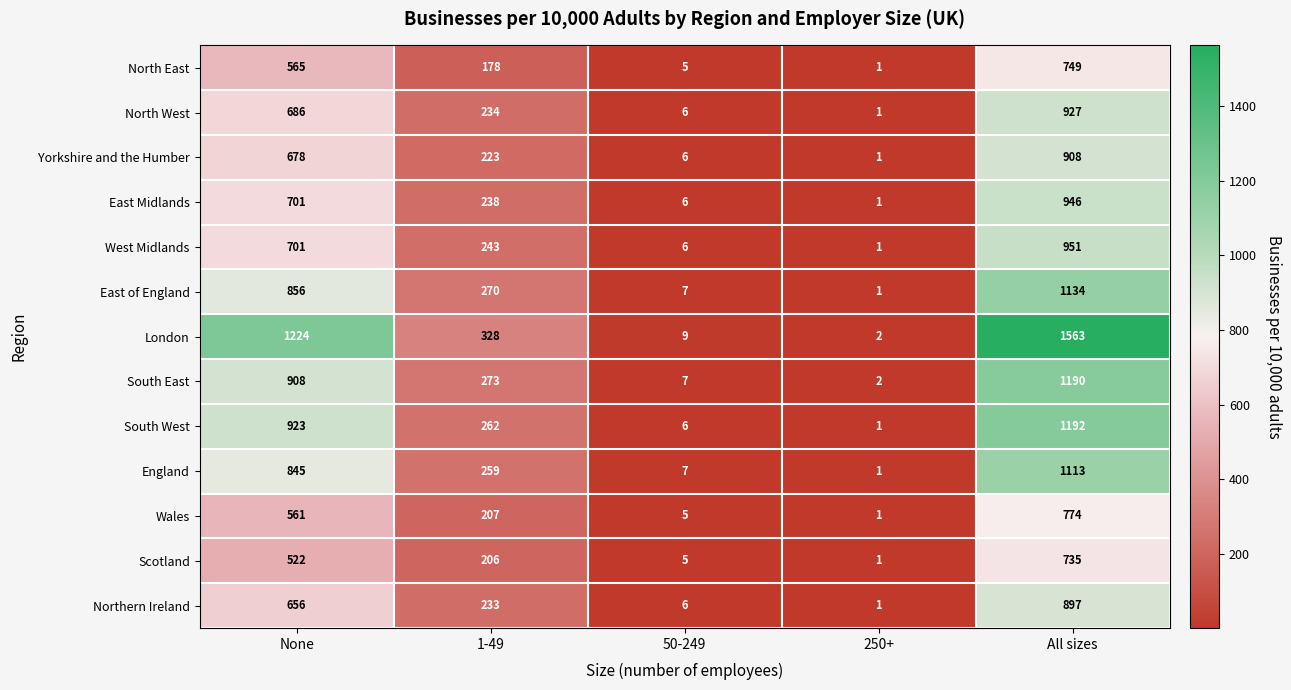

At which category is the sum across all series the highest?

All sizes